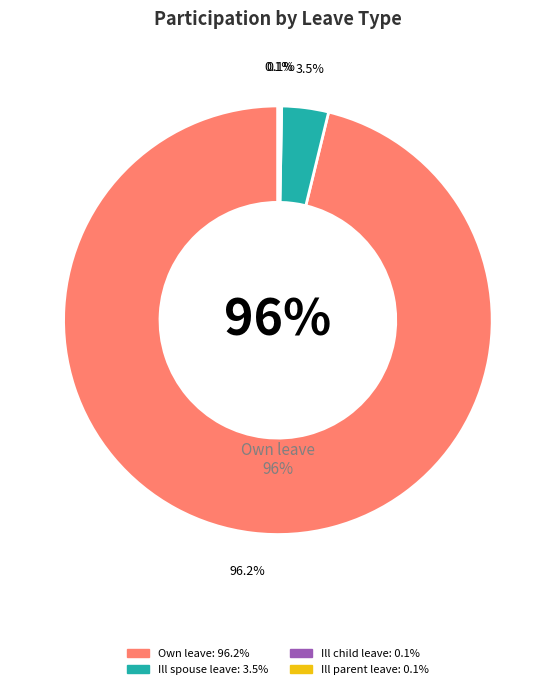

Does Participated for illchild leave represent more than half of the total?

No